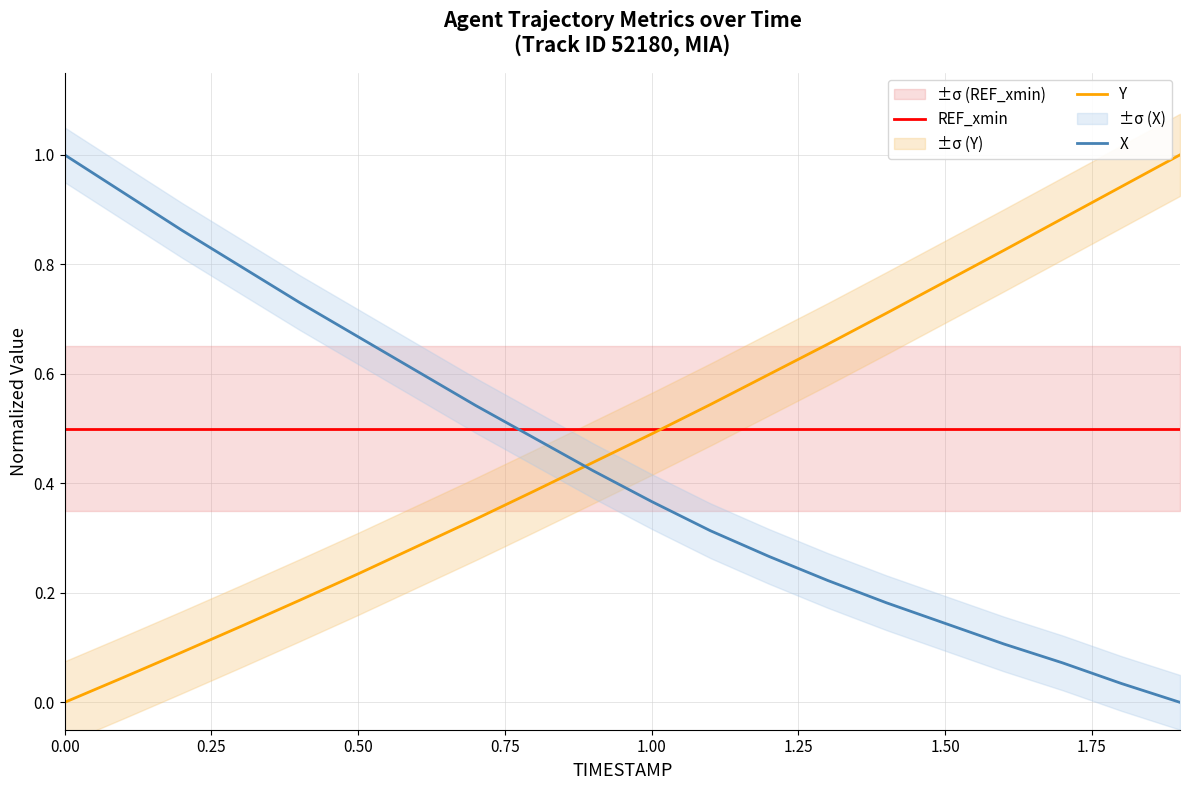

Is the value of REF_xmin at 0.00 greater than the value of X at 1.50?

Yes